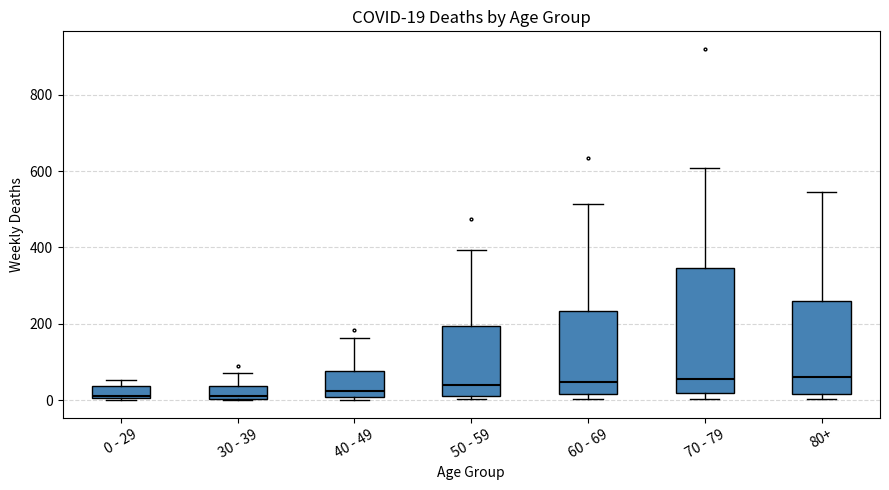

Which box is the tallest, from its lower edge to its upper edge?

70 - 79